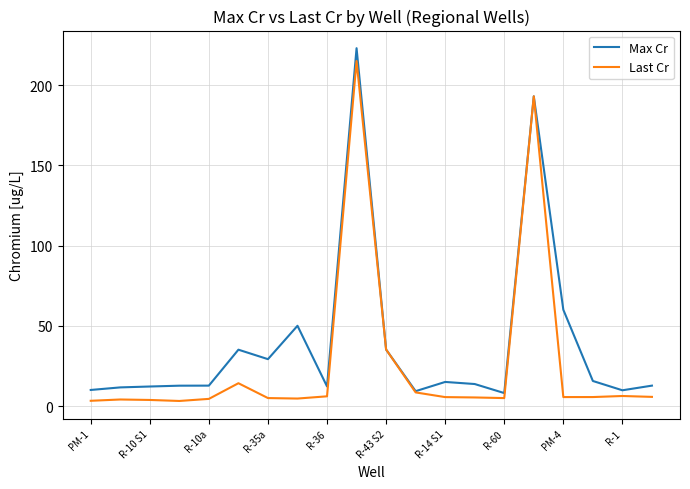

What is the lowest value of the Max Cr series?

8.1